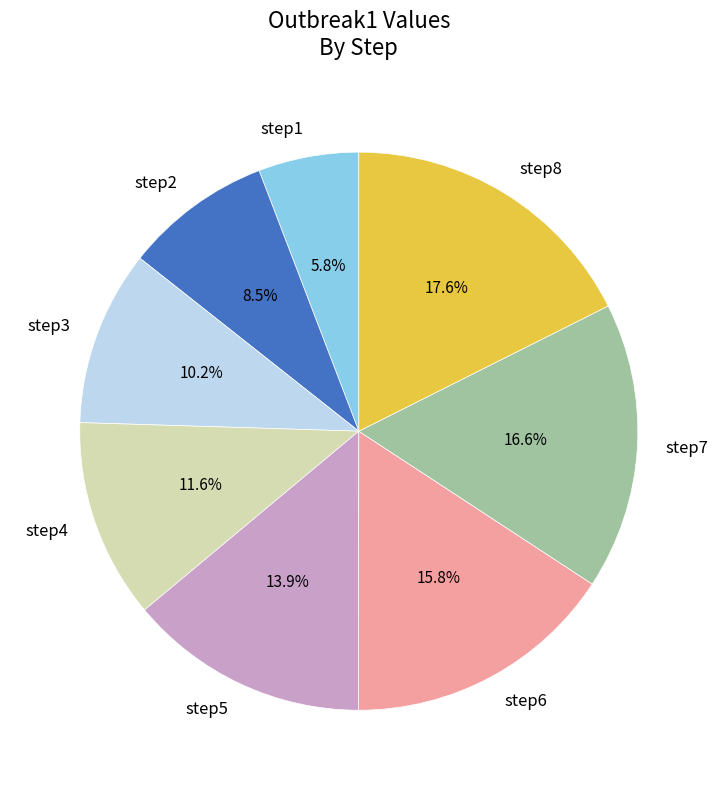

Is it true that step6 is 26% of the pie?

False